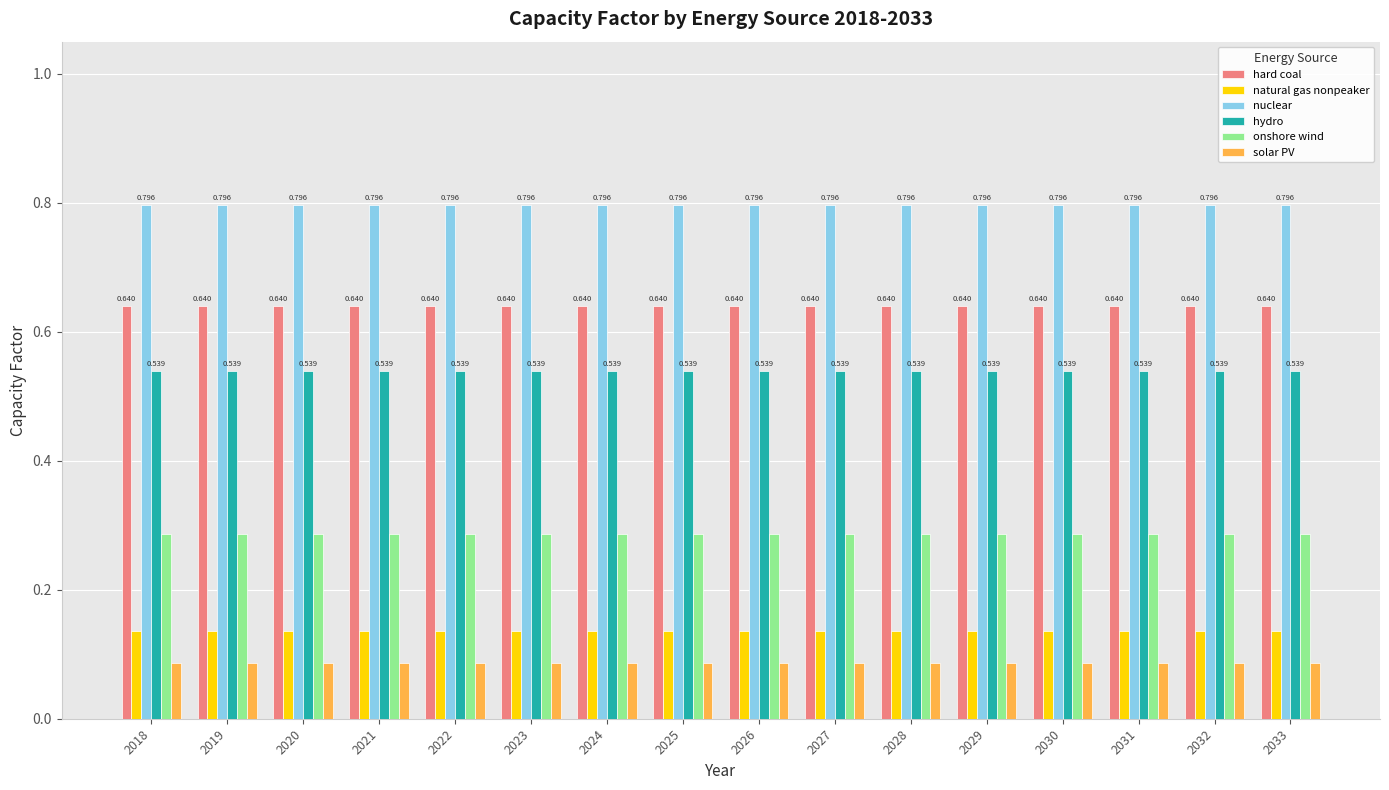

Which series has the largest total across all categories?

nuclear